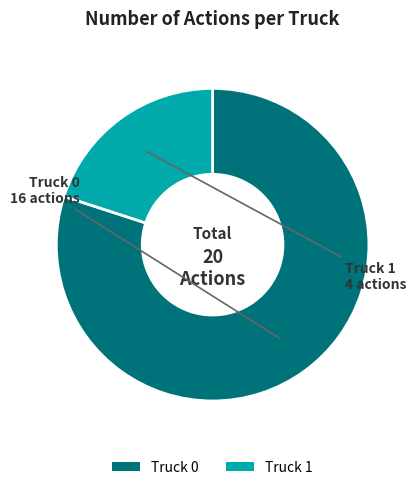

Combined, do Truck 0 and Truck 1 account for over 50%?

Yes